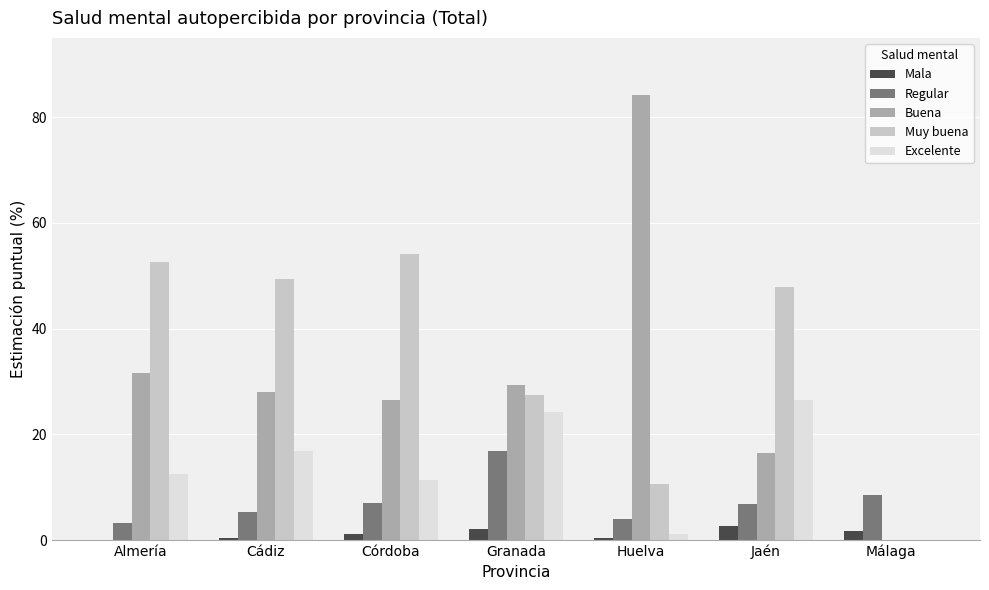

What is the total value across all series at Cádiz?

100.0